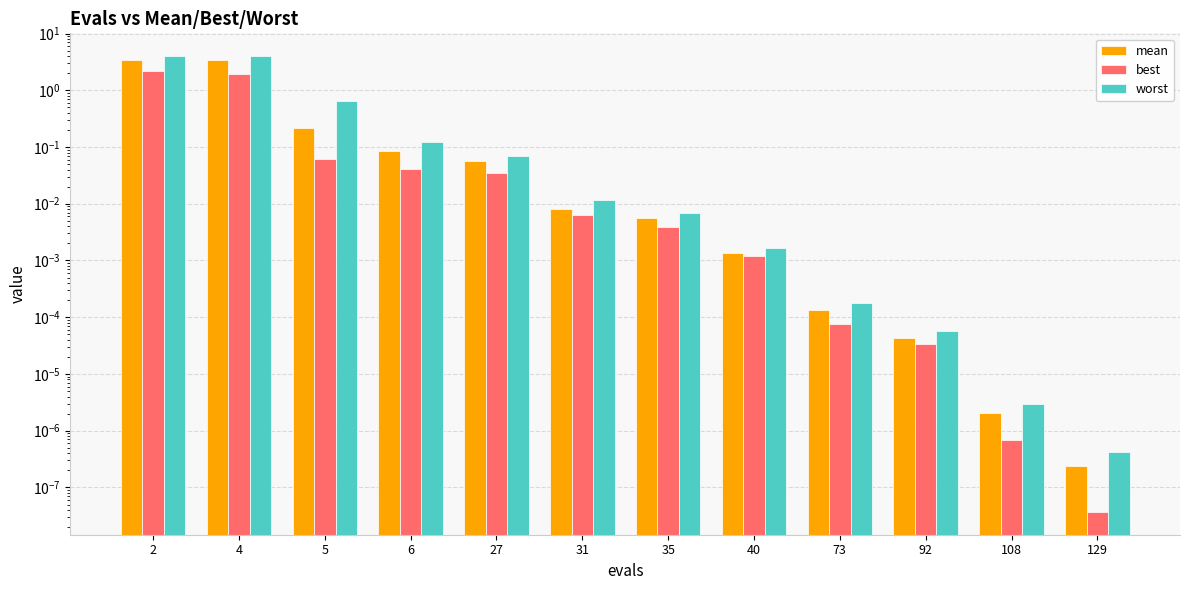

Is the value of best at 129 greater than the value of worst at 6?

No